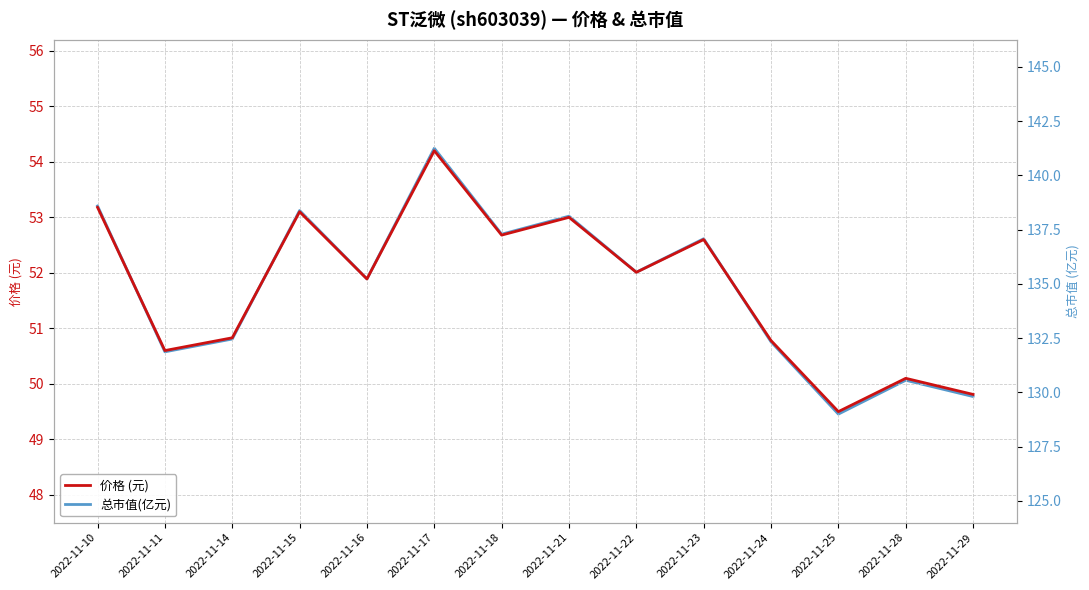

How many values in the 价格 (元) series exceed 52?

7